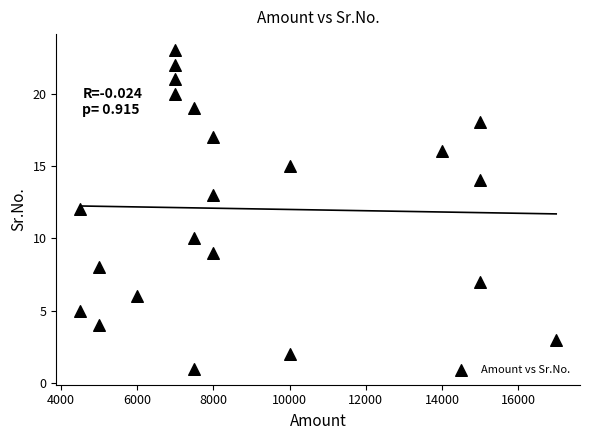

What is the range of X values (max minus min)?

12500